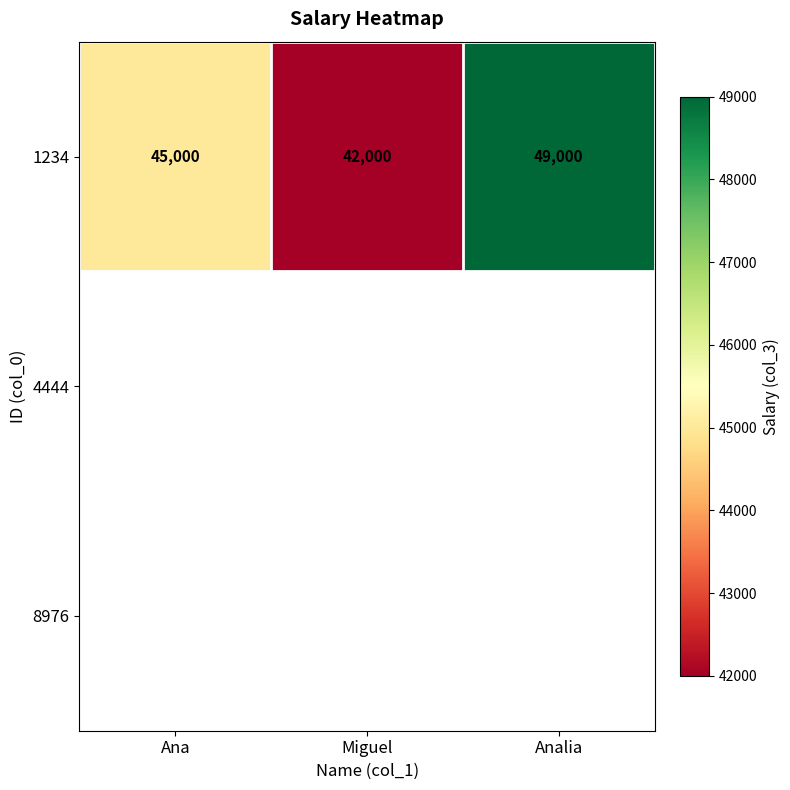

The 1234 series shows 45000 at Ana. True or false?

True